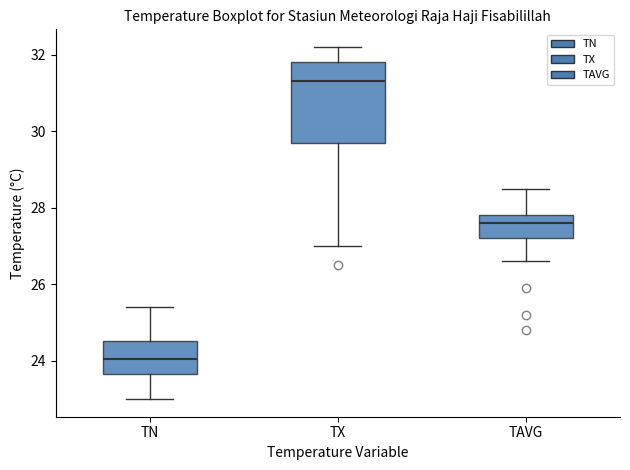

Reading left to right, read every box against the y-axis: the position of its median line, the range the box covers, and the ends of its whiskers. The values are not printed on the chart, so give them approximately, as read against the axis.

TN: median 24.0, box 23.6 to 24.6, whiskers 23.0 to 25.4
TX: median 31.4, box 29.8 to 31.8, whiskers 27.0 to 32.2
TAVG: median 27.6, box 27.2 to 27.8, whiskers 26.6 to 28.6